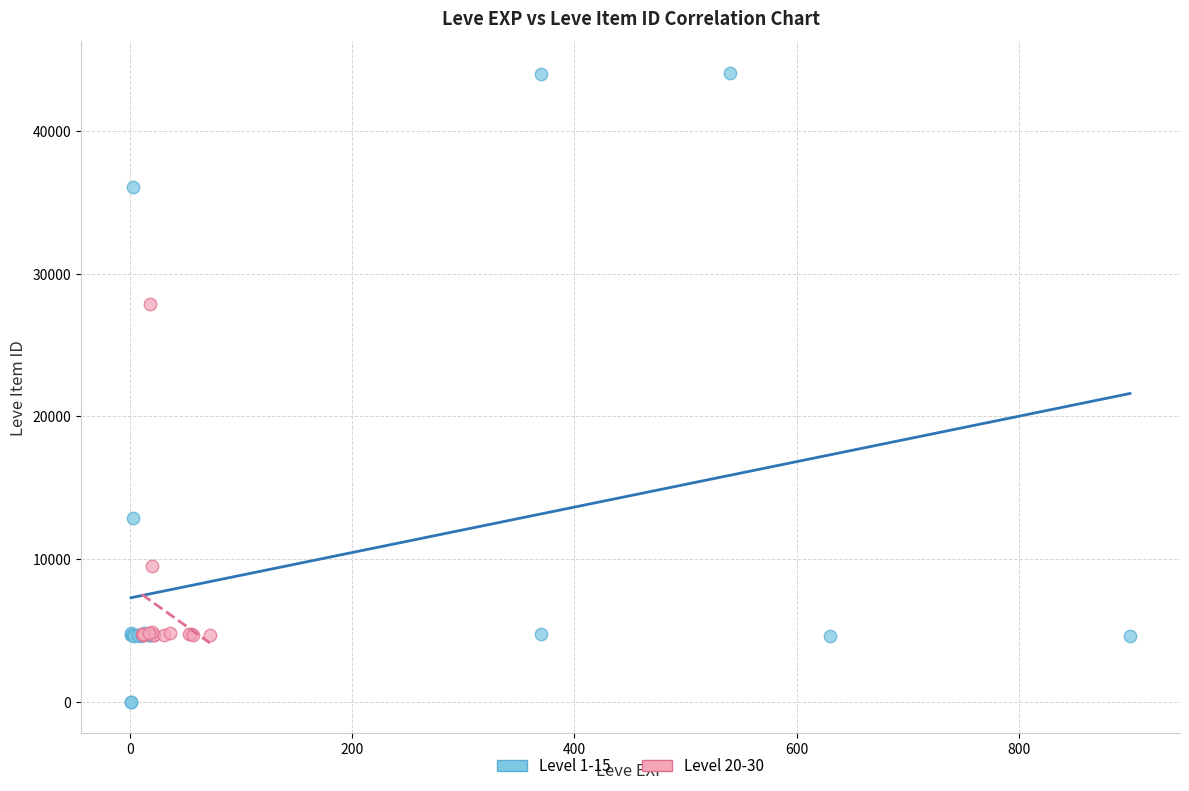

Which series reaches the maximum Y coordinate?

Level 1-15